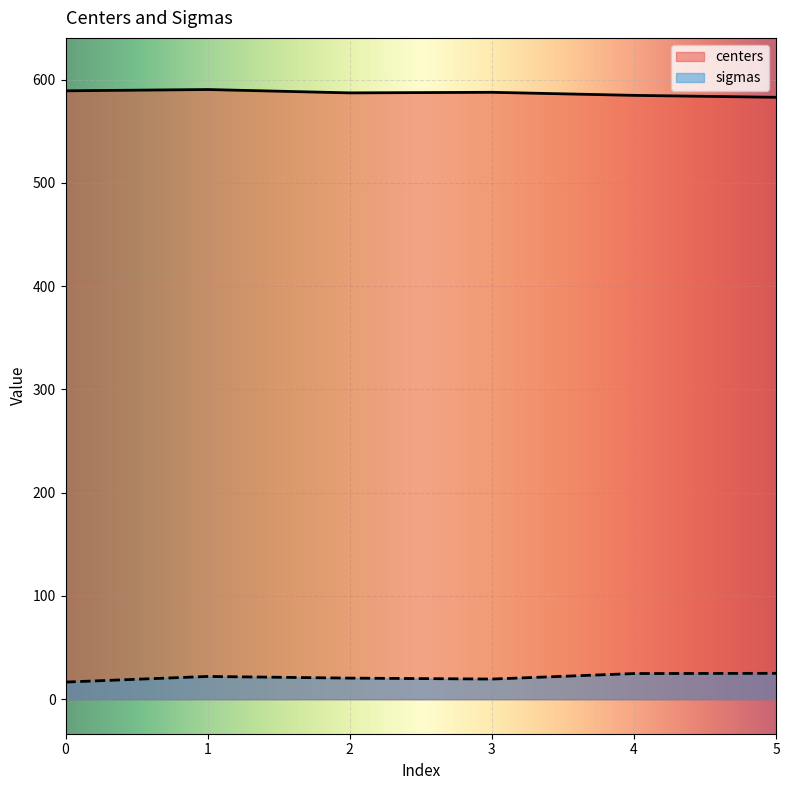

At which category is the sum across all series the highest?

1